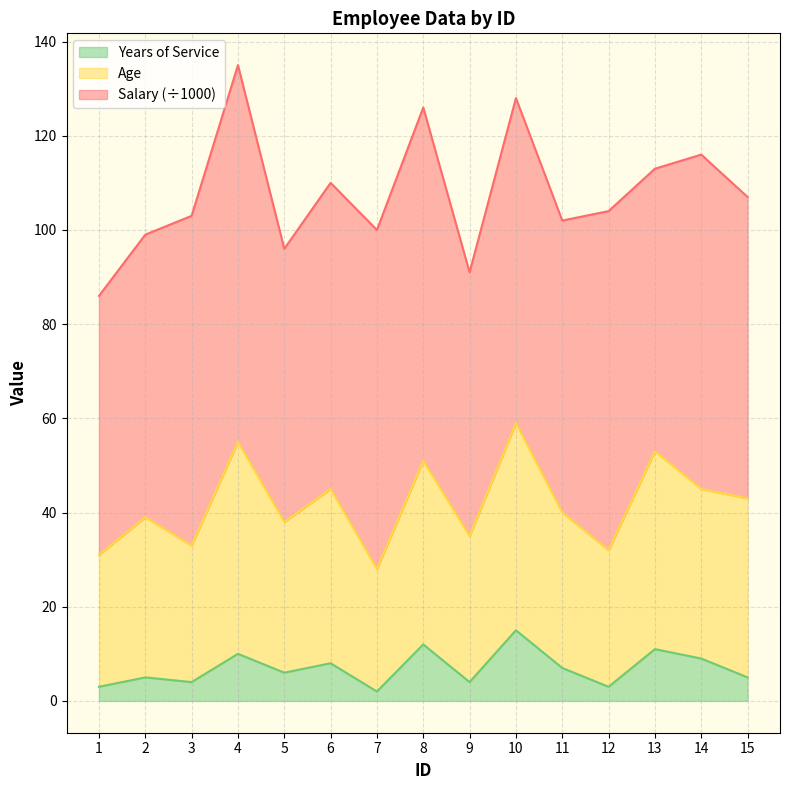

What is the value of the Years of Service point at the 1st from the left?

3